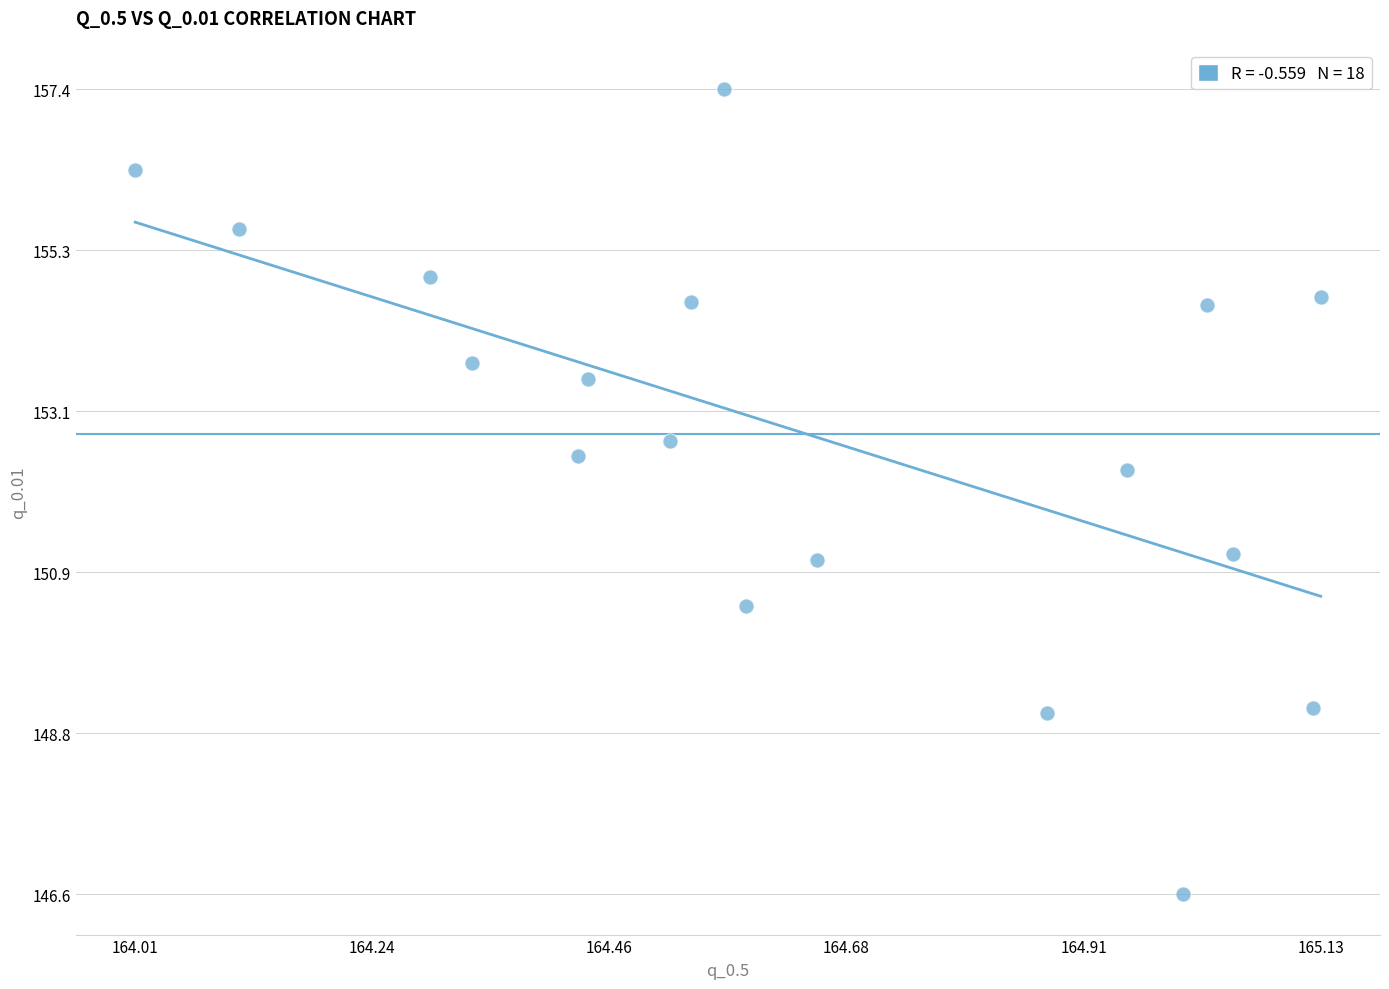

What Y value in the scatter plot is closest to 152?

152.3